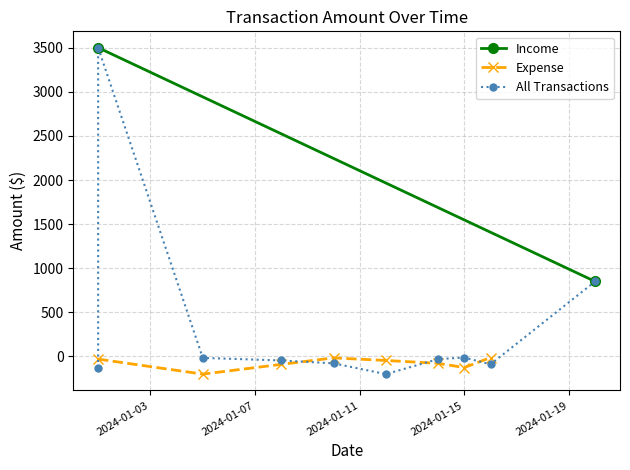

What is the greatest value displayed?

3500.0